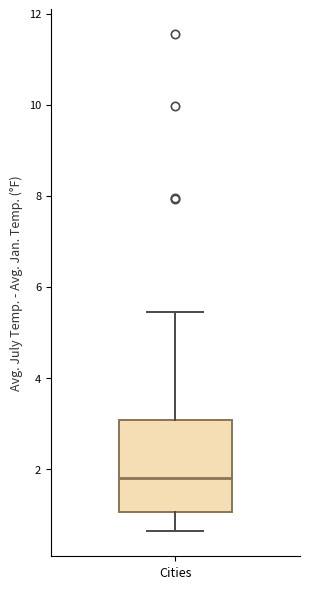

Transcribe this box plot: give where the median line is, the range the box spans, and where the two whiskers end, as read against the y-axis. The values are not printed on the chart, so give them approximately, as read against the axis.

median 1.8, box 1.0 to 3.0, whiskers 0.6 to 5.4